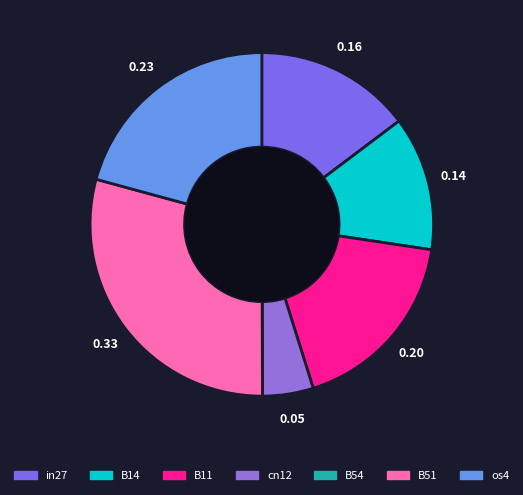

Does B14 represent more than half of the total?

No